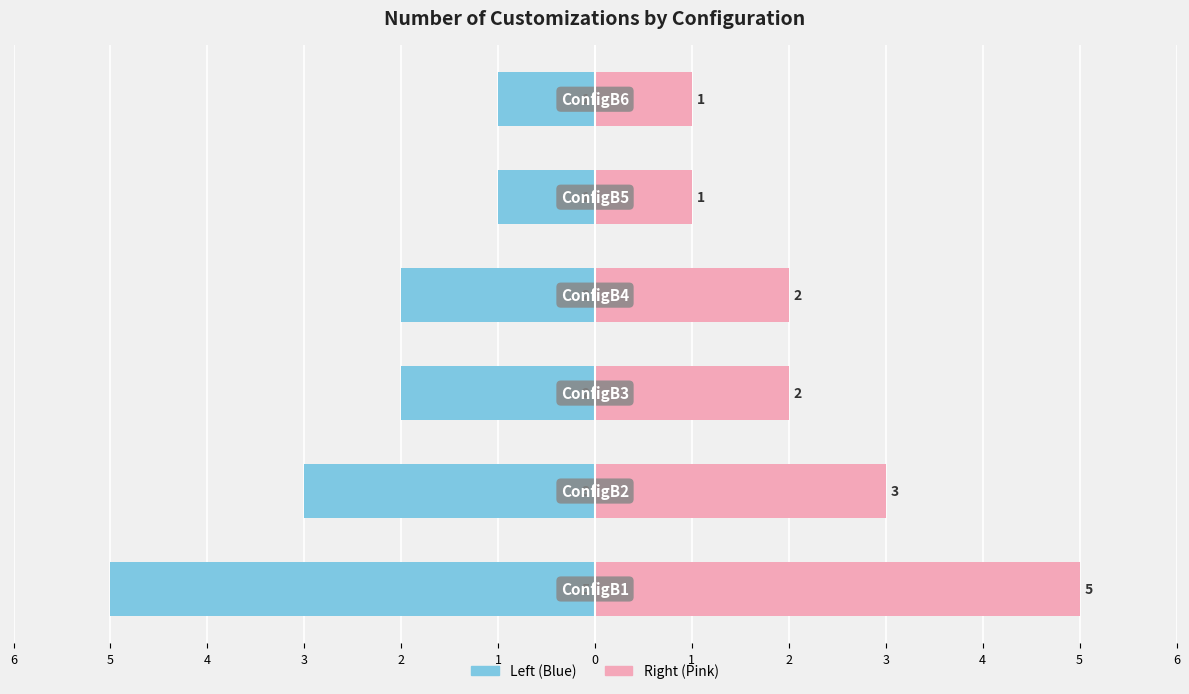

What is the difference between the # of Customizations (Right) values at 4 and 1?

2